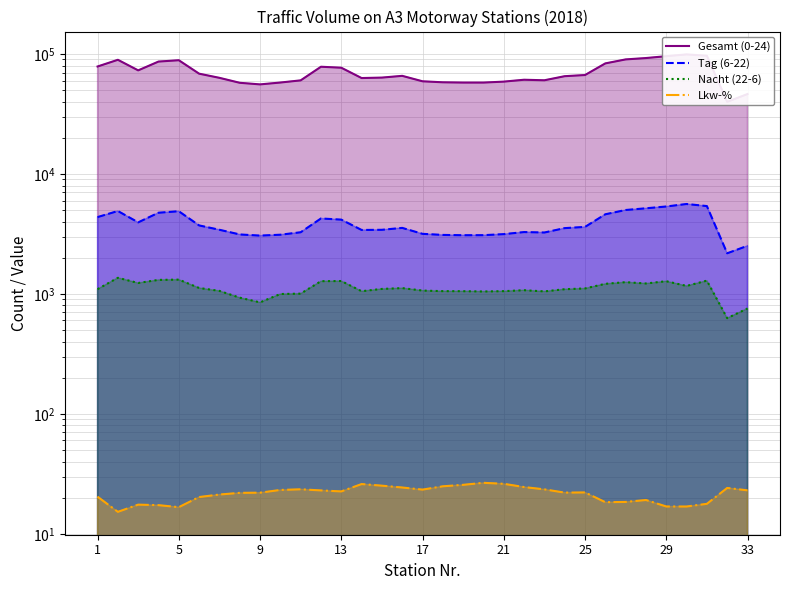

What are all the series names shown in the legend?

Gesamt (0-24), Tag (6-22), Nacht (22-6), Lkw-%